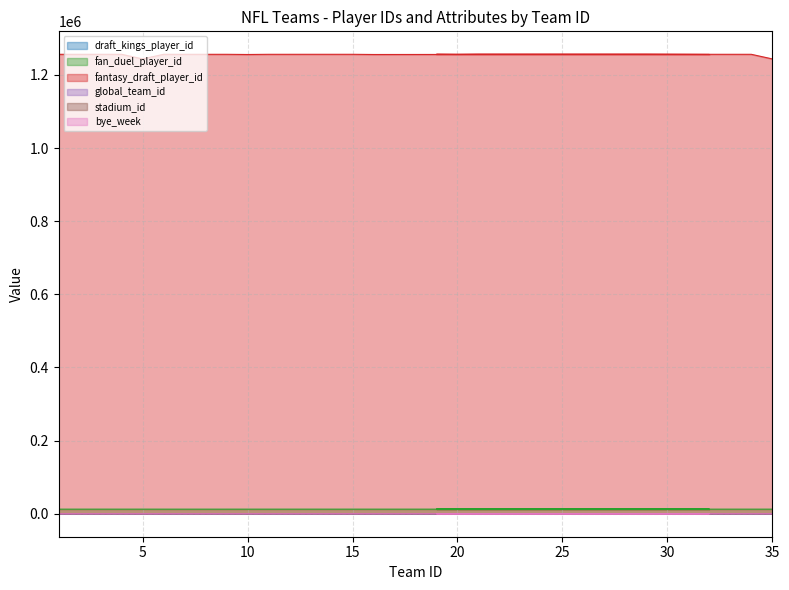

Which label corresponds to the smallest value in the chart?

1